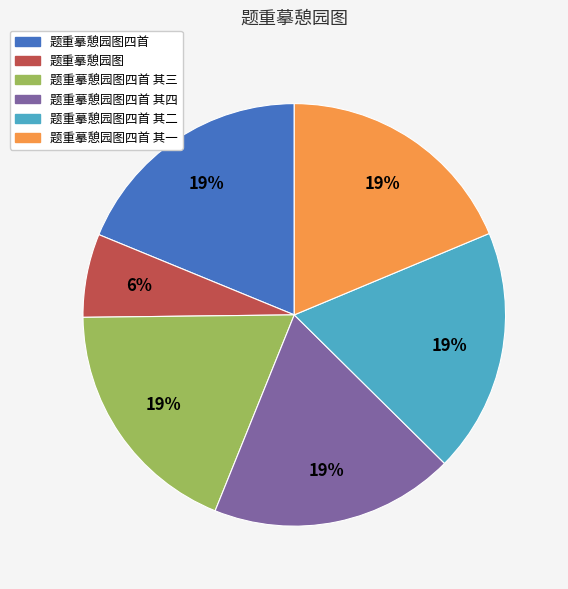

True or false: 题重摹憩园图四首 其二 accounts for 8% of the total.

False